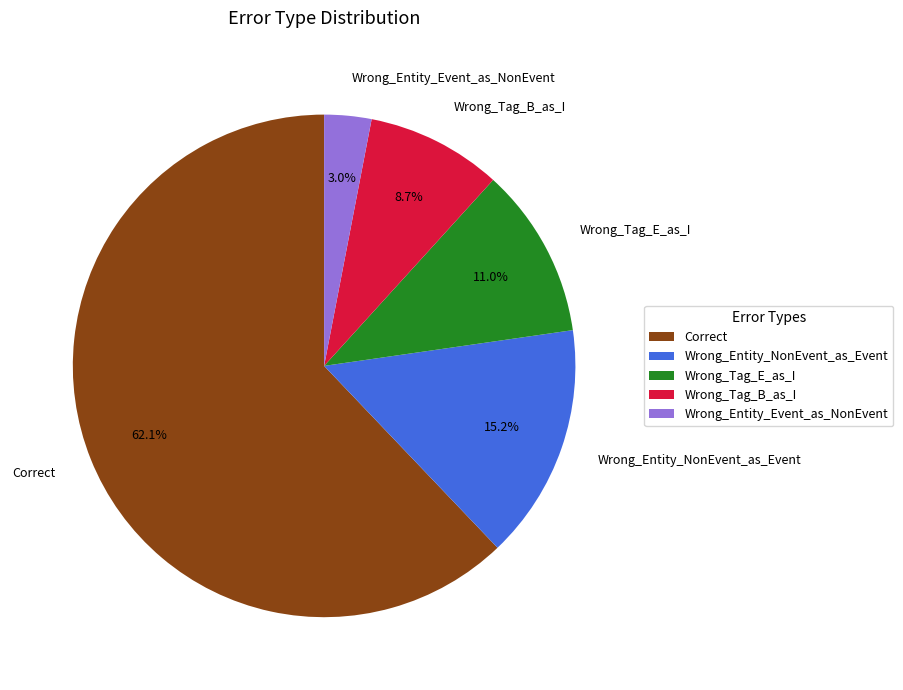

Rank the categories by value from lowest to highest.

Wrong_Entity_Event_as_NonEvent, Wrong_Tag_B_as_I, Wrong_Tag_E_as_I, Wrong_Entity_NonEvent_as_Event, Correct